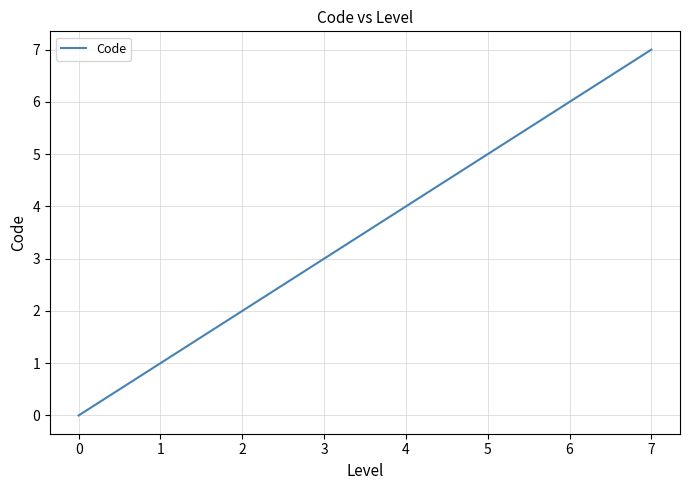

Does the chart display data point markers on the line(s)?

No